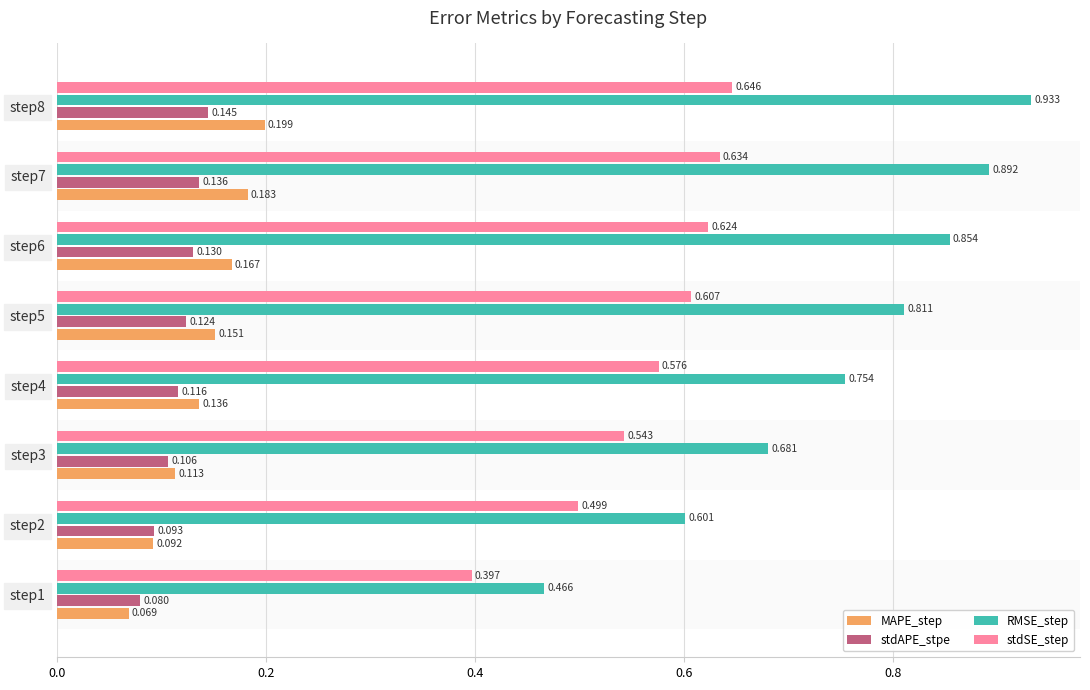

Which series has the widest spread of values?

RMSE_step